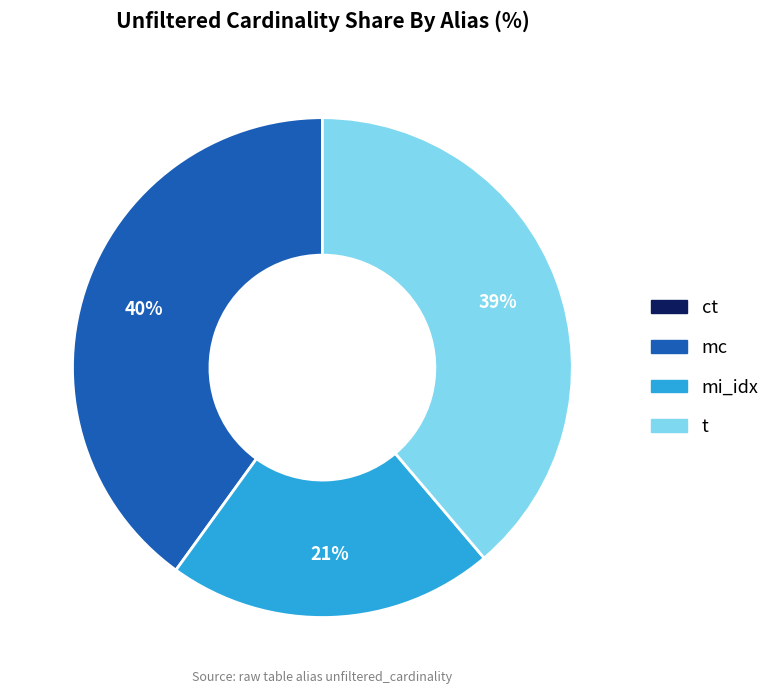

Which category has the biggest portion of the pie?

mc